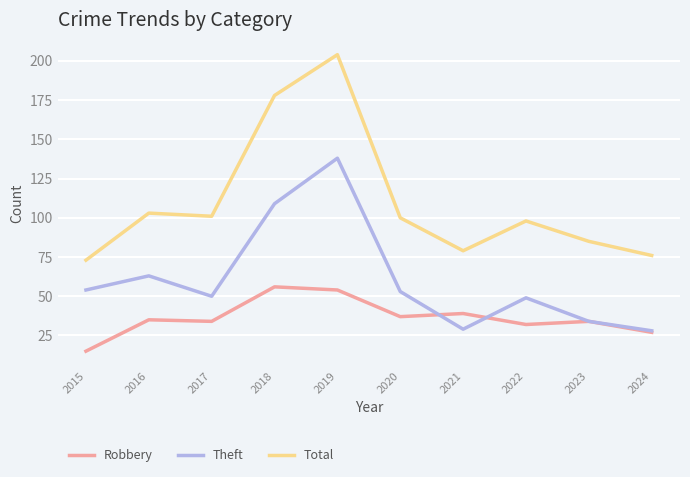

Where is the first local maximum for Theft?

2016